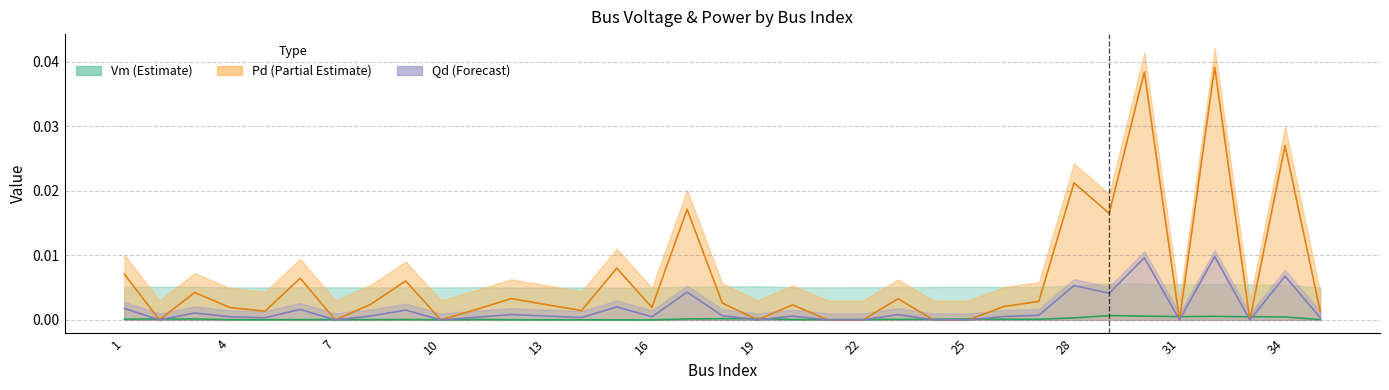

Is it true that Pd equals 0.0 at 9?

True